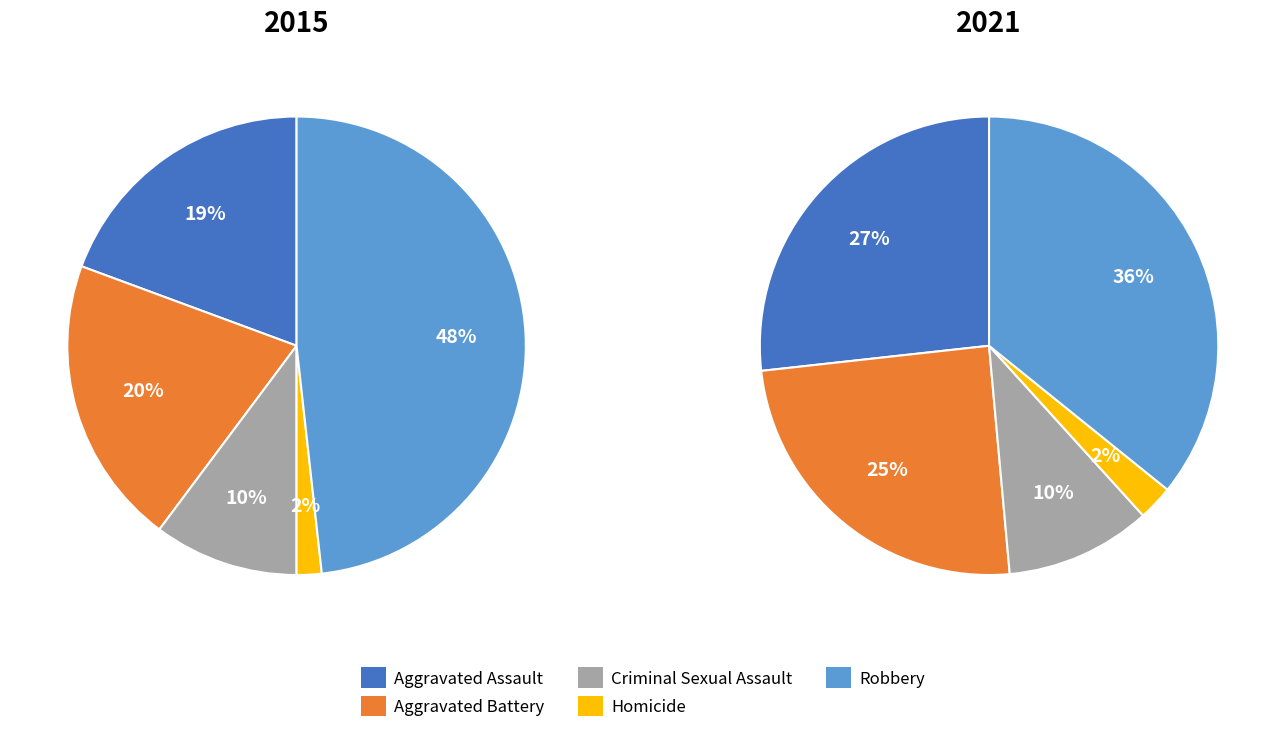

Is it true that Criminal Sexual Assault is 10% of the pie?

True